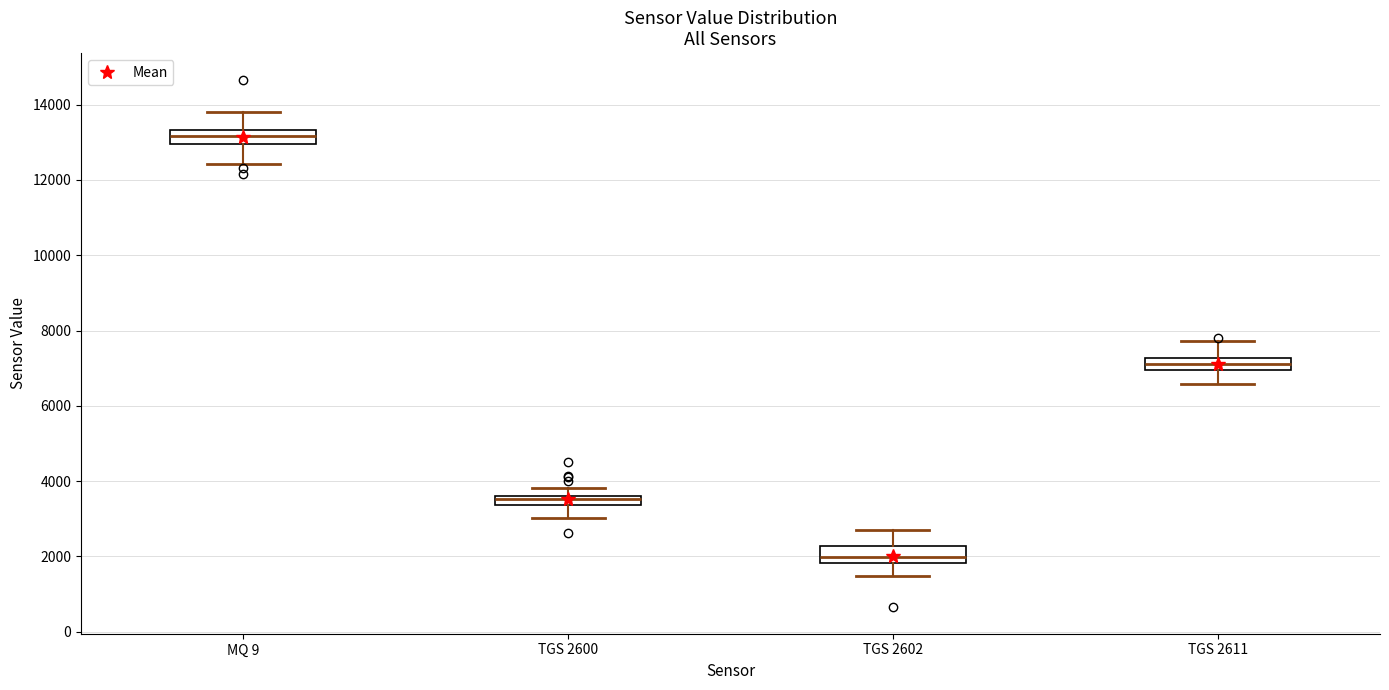

Where is the upper edge of the box for TGS 2600 on the y-axis? The values are not printed on the chart, so give them approximately, as read against the axis.

3600